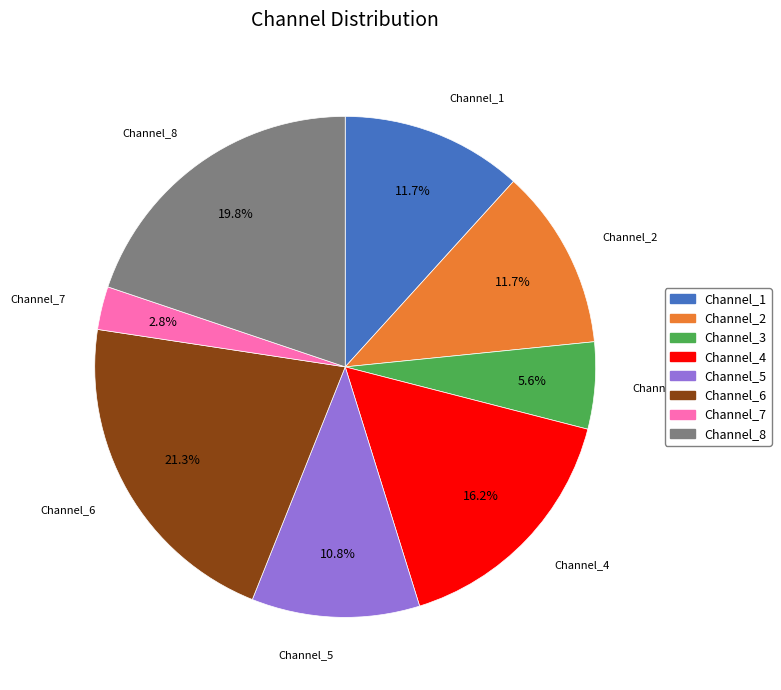

True or false: Channel_5 accounts for 1% of the total.

False